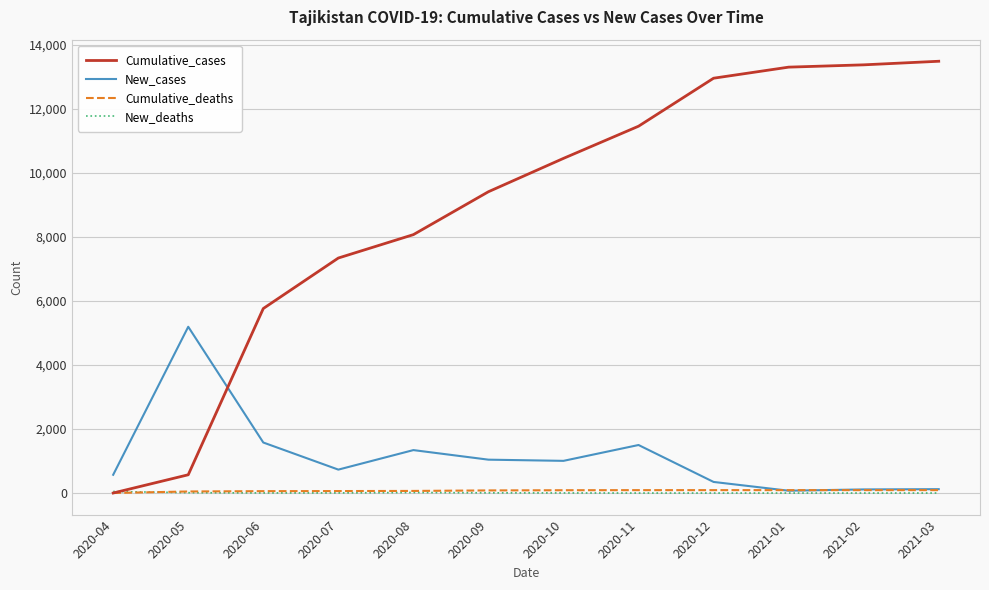

Which series ends up on top after the final intersection of Cumulative_cases and New_cases?

Cumulative_cases